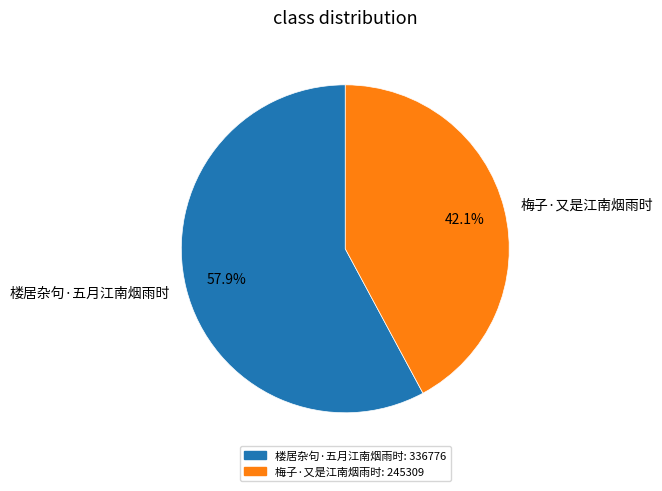

Is it true that 楼居杂句·五月江南烟雨时 is 58% of the pie?

True